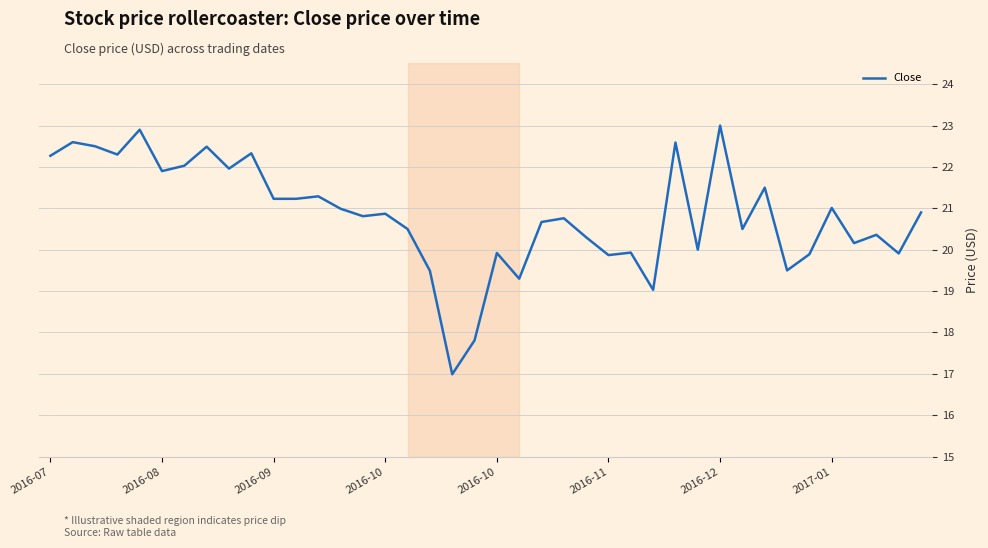

What is the average value?

20.8